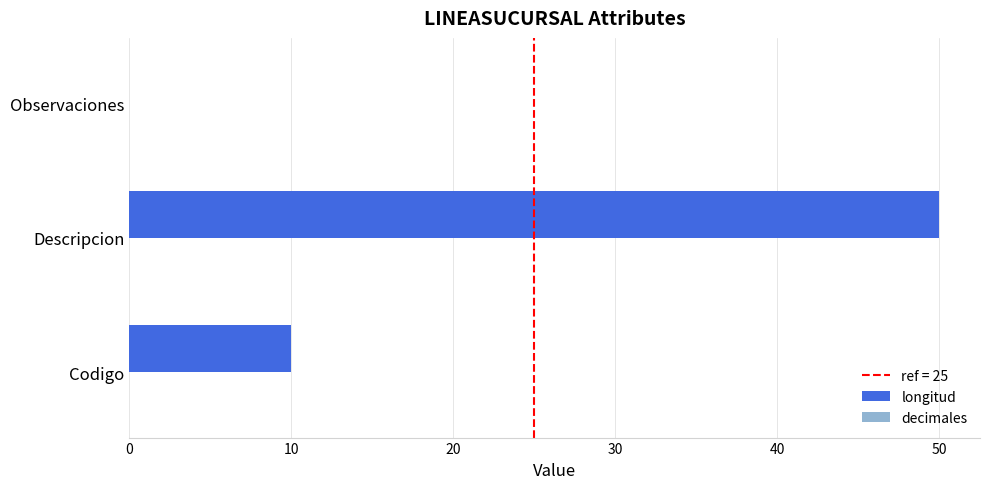

What is the maximum value shown in the chart?

50